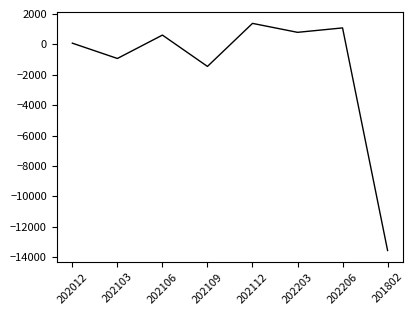

How many values are below 612?

4